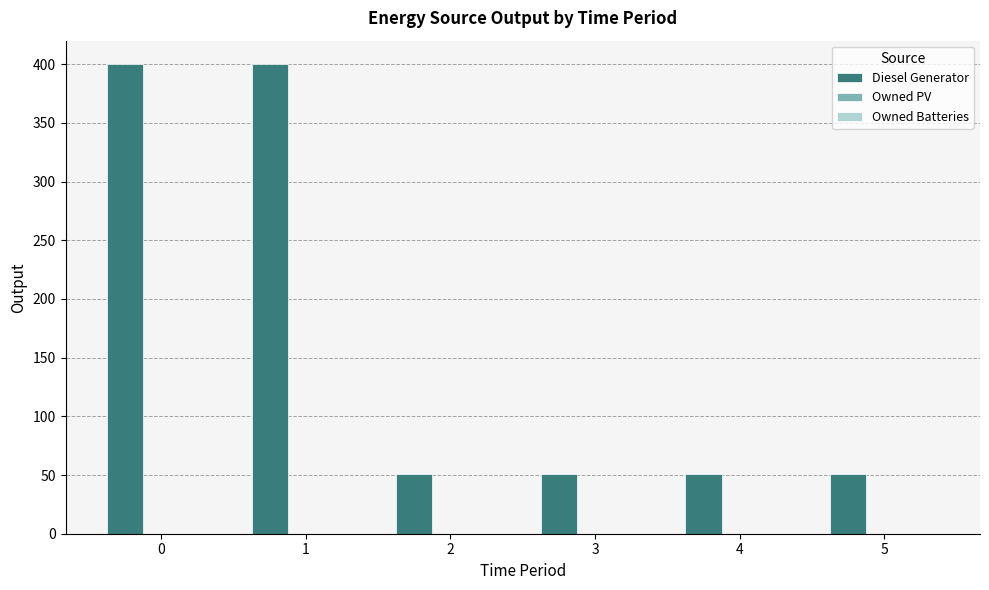

What is the sum of the values at 2 and 4?

102.0